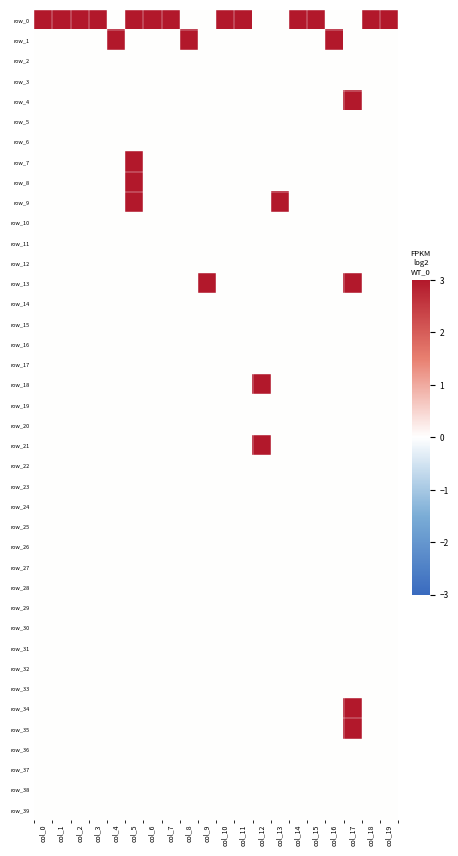

True or false: row_22 has a value of 0 at col_8.

True